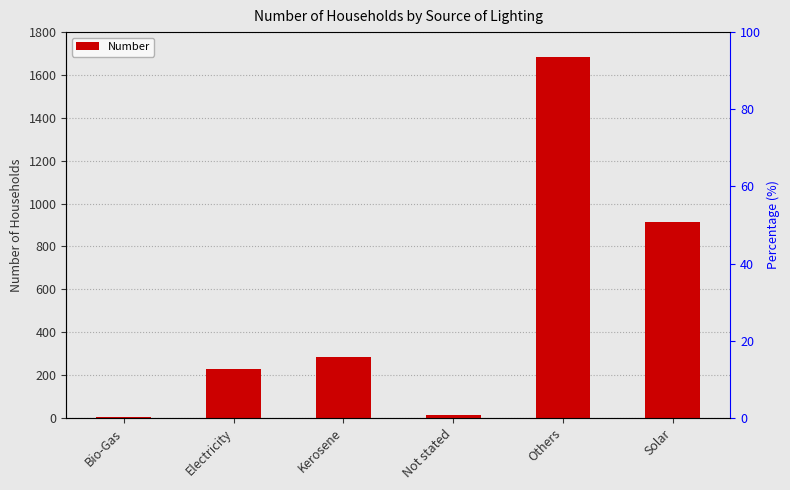

Reading left to right, what are all the values shown in this chart?

Bio-Gas=3	Electricity=230	Kerosene=284	Not stated=13	Others=1685	Solar=915